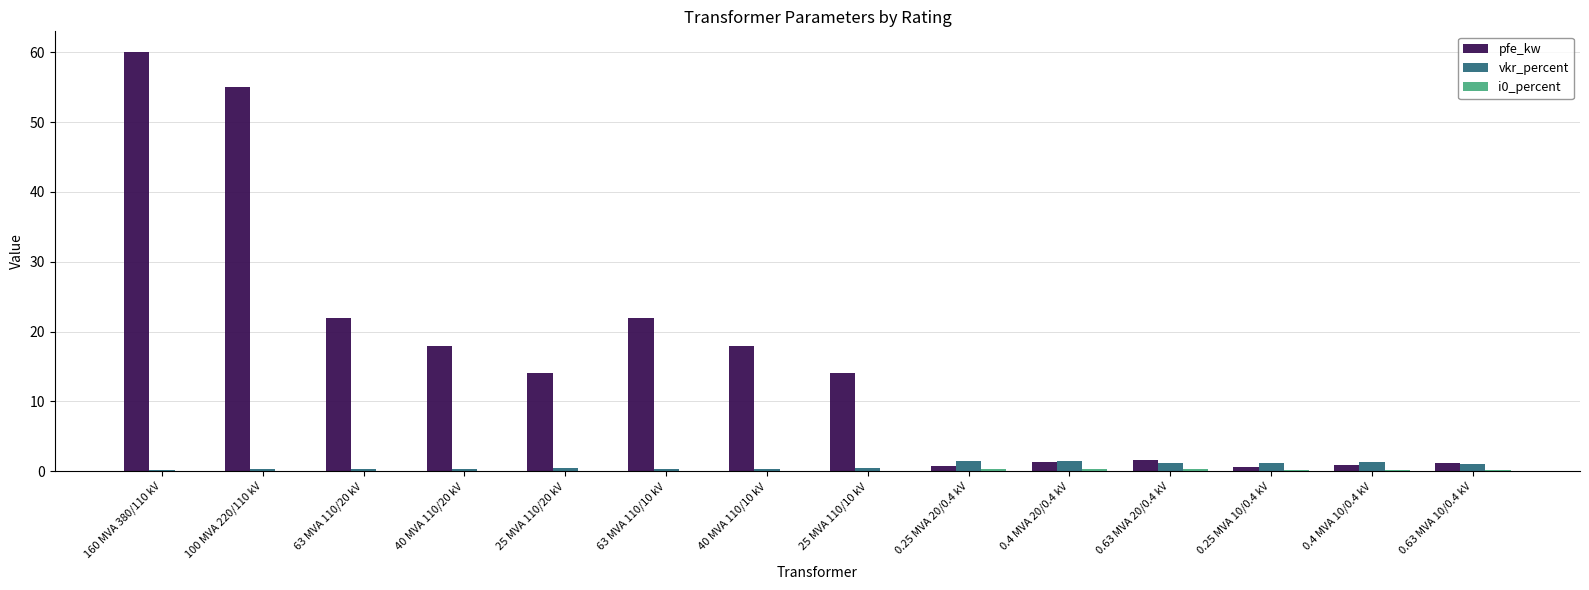

What is the maximum value shown in the chart?

60.0